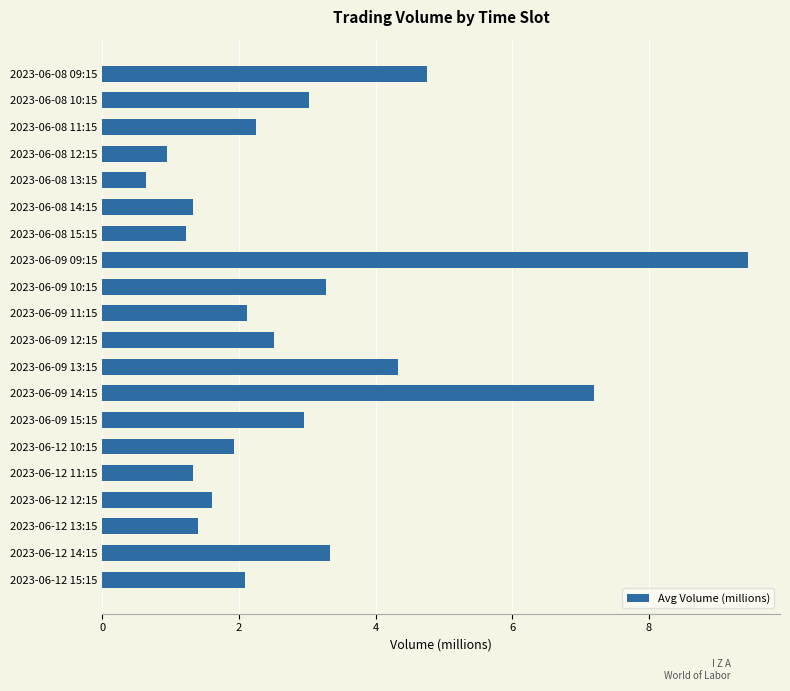

The value at 2023-06-08 09:15 is 1.5. True or false?

False